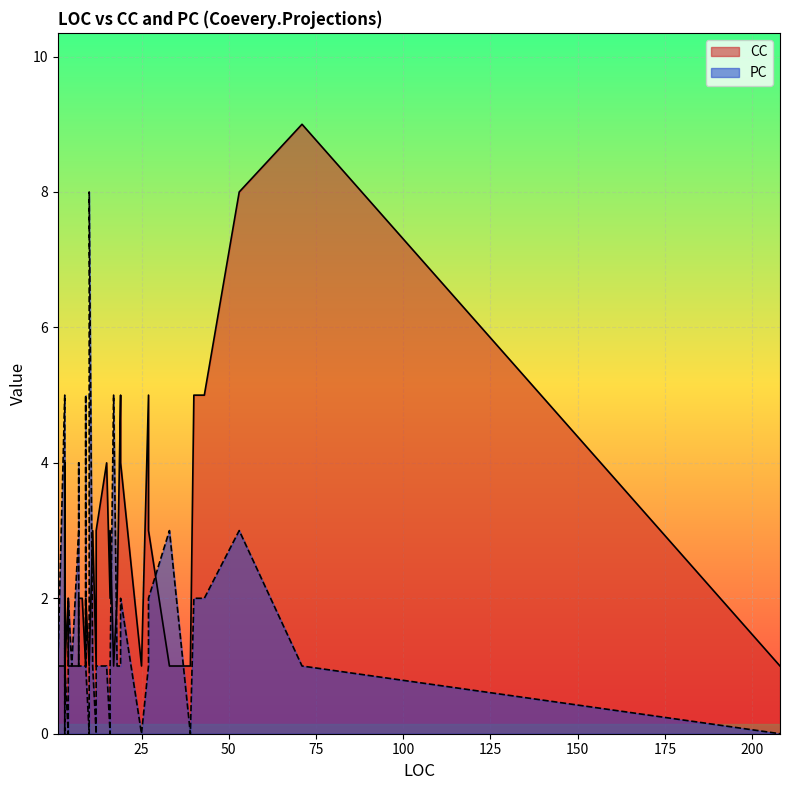

What are all the series names shown in the legend?

CC, PC